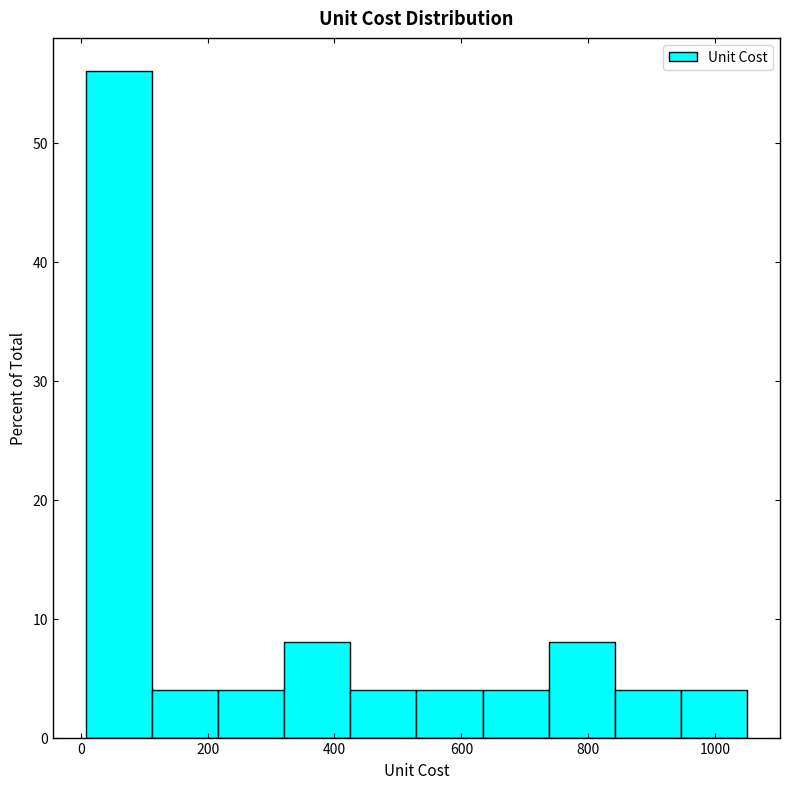

What is the height of the bar covering 640 to 740 on the x-axis? Neither the bar edges nor the heights are printed on the chart, so give them approximately, as read against the axes.

4